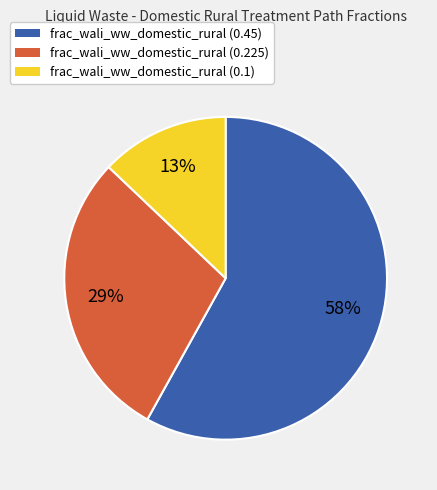

Is the sum of frac_wali_ww_domestic_rural (0.225) and frac_wali_ww_domestic_rural (0.45) greater than half?

Yes